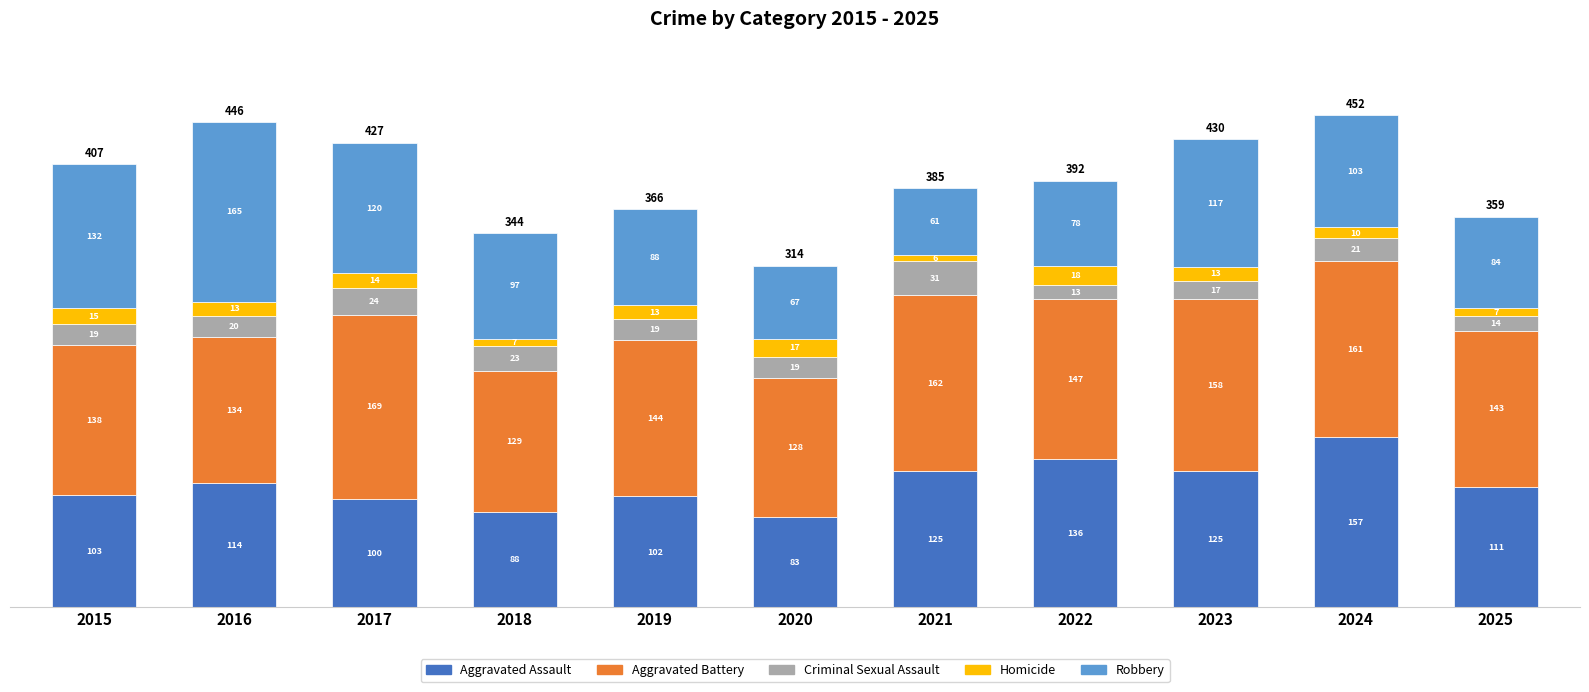

Which category has the lowest value in the Aggravated Assault series?

2020